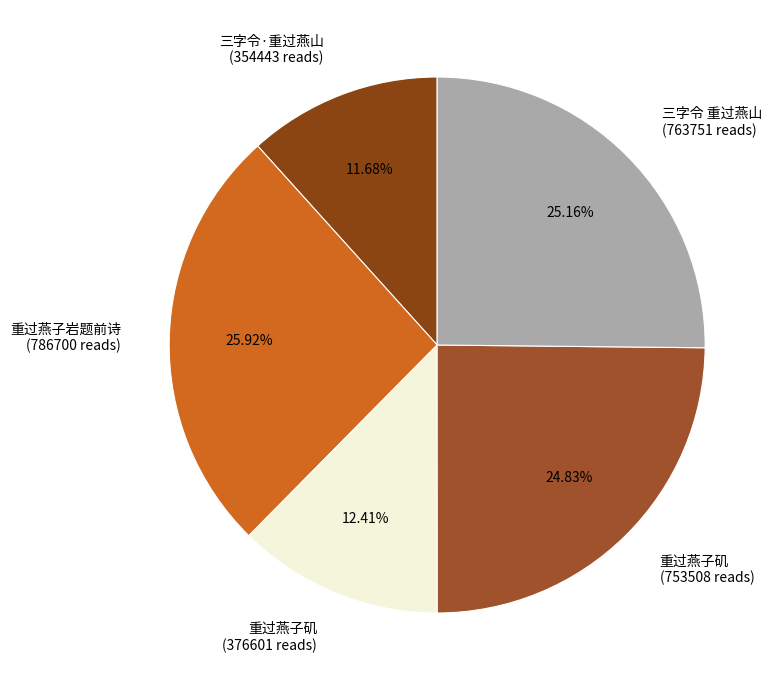

How many segments does this pie chart have?

5